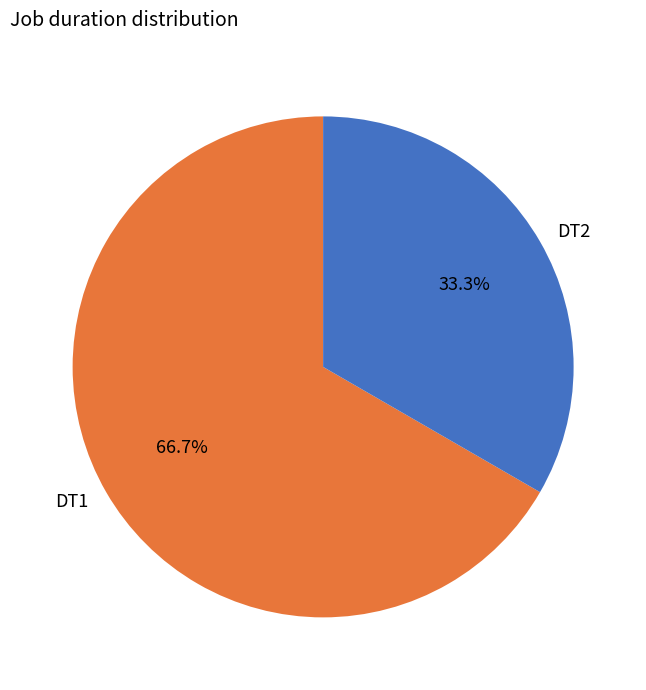

True or false: DT1 accounts for 58% of the total.

False